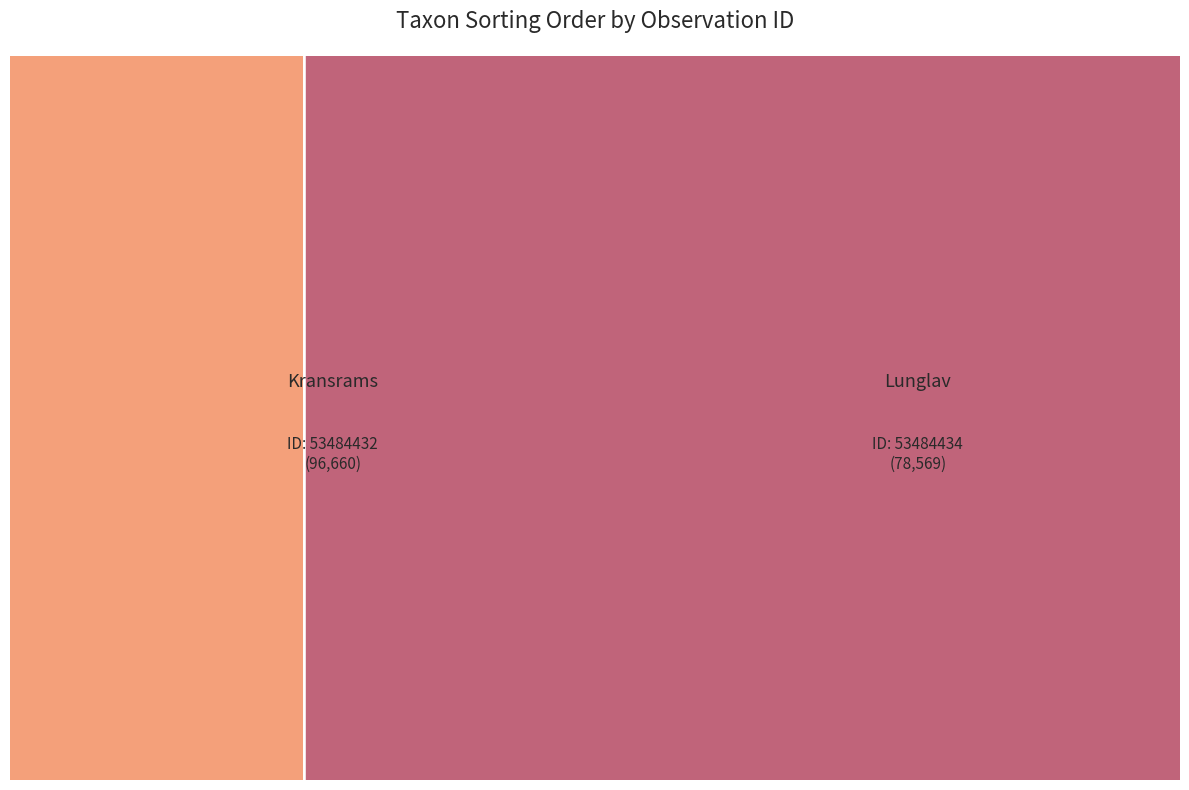

Which slice is the largest?

53484432